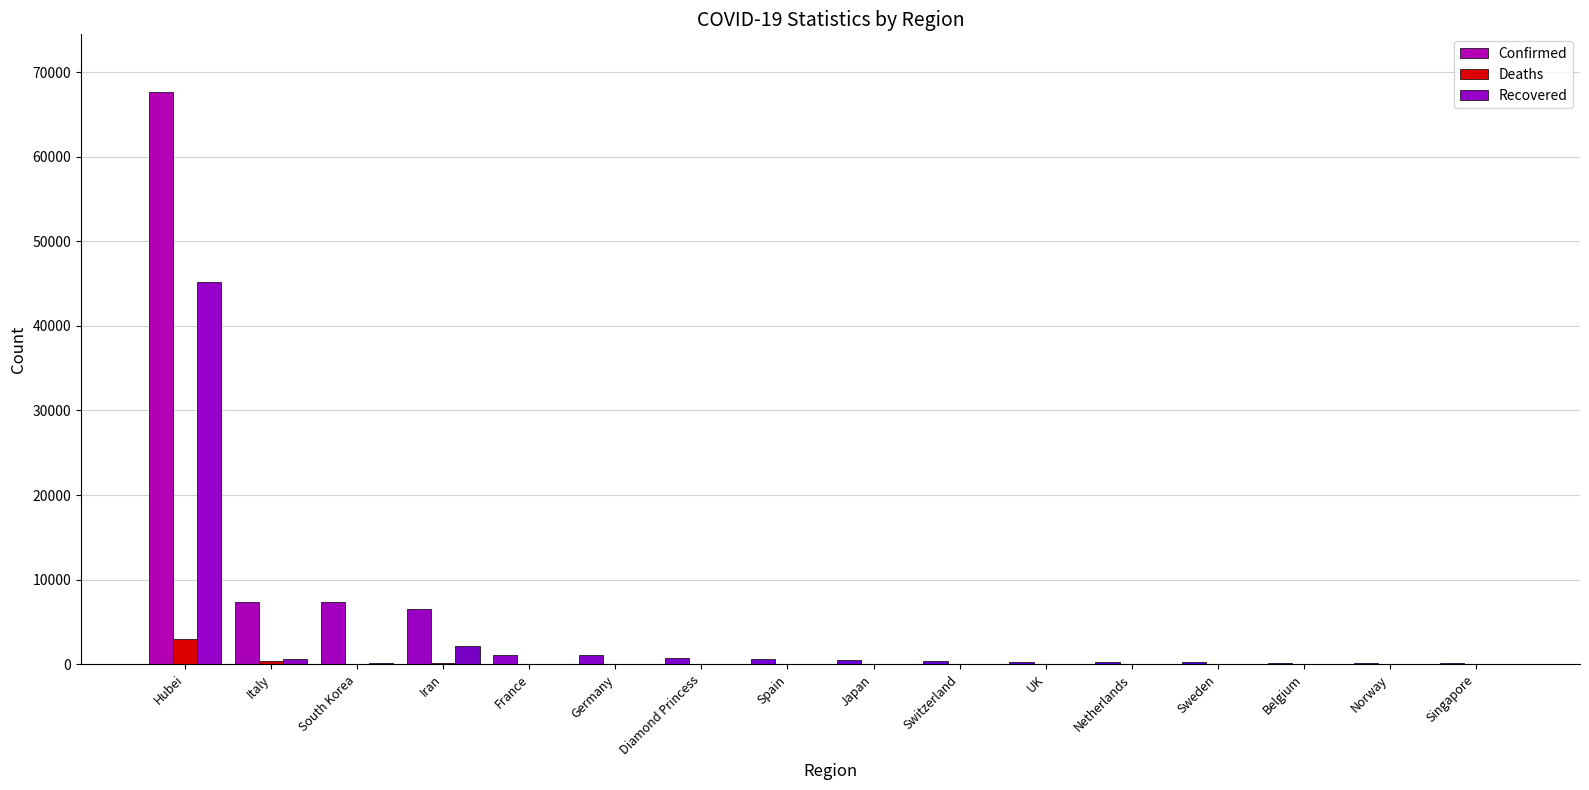

Which series has the largest range (max minus min)?

Confirmed